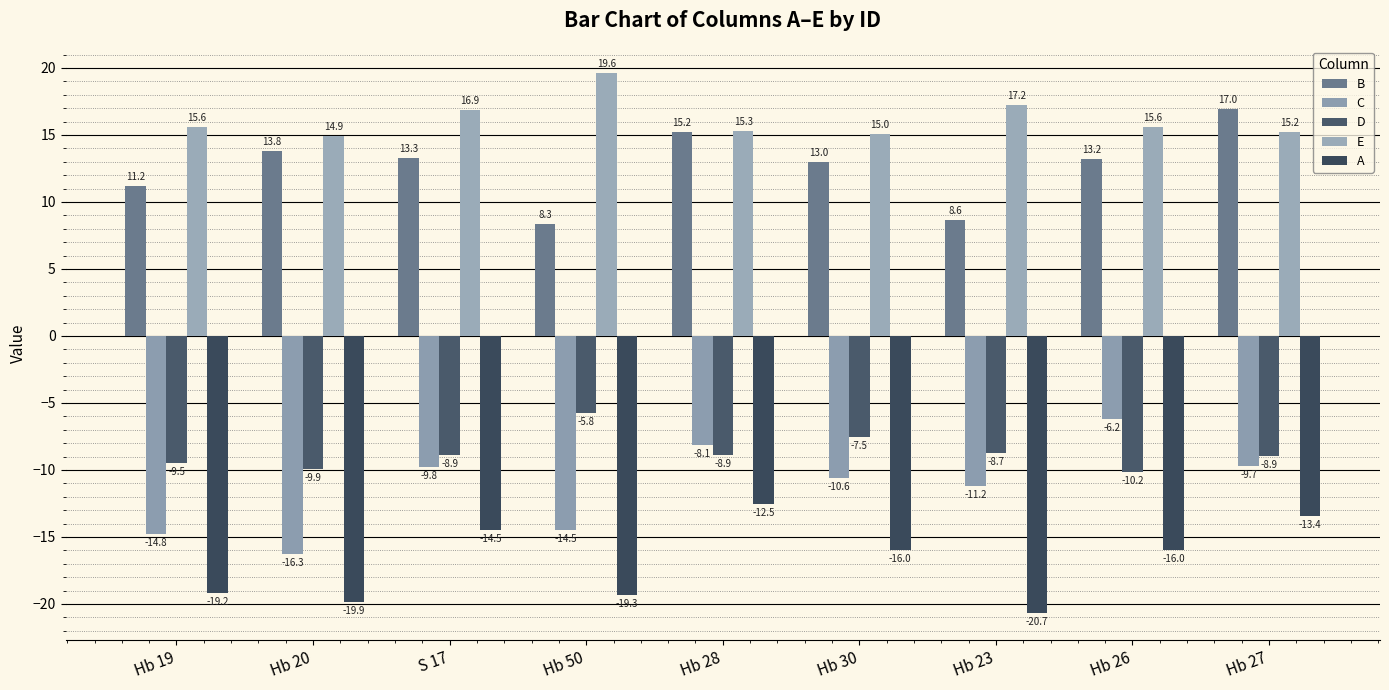

What is the sum of the C values at Hb 19 and Hb 27?

-24.5